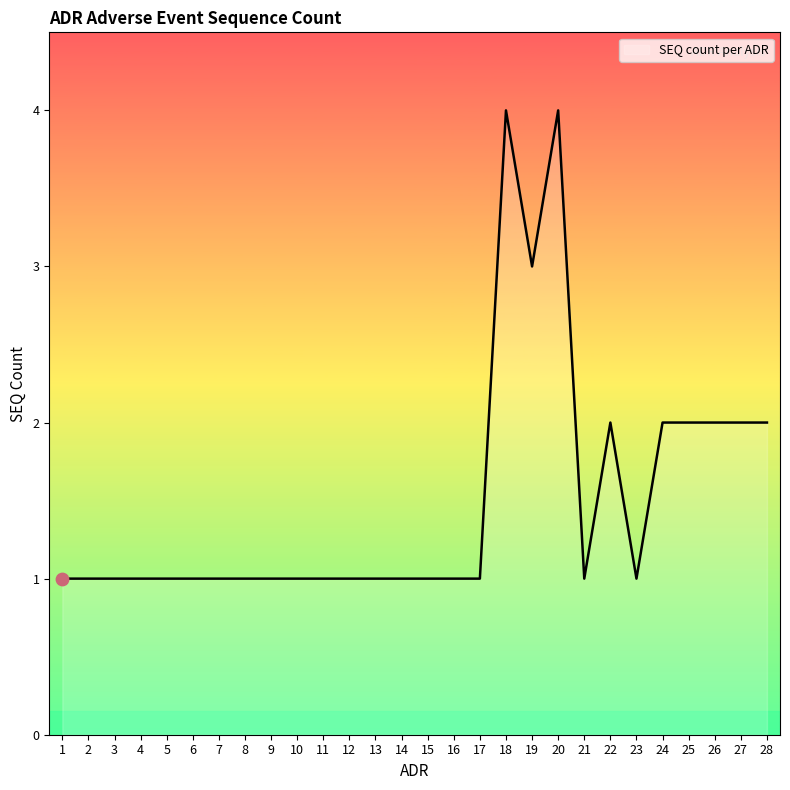

What is the change in value from 10 to 20?

+3